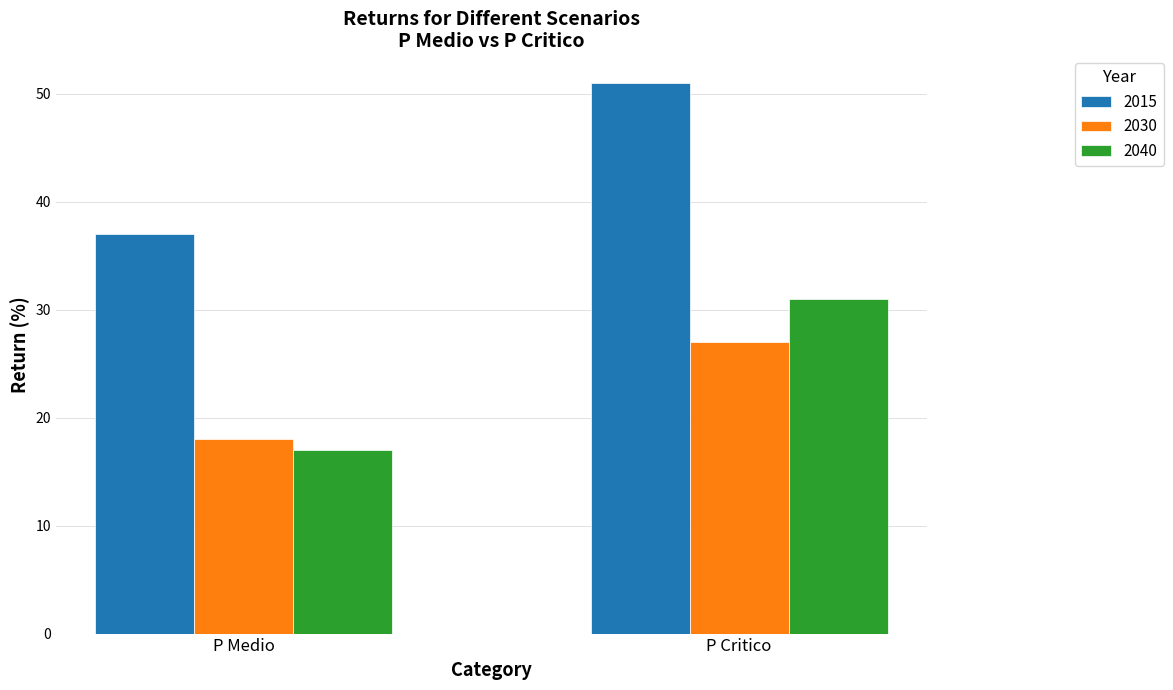

How many values in the 2040 series are below 31?

1